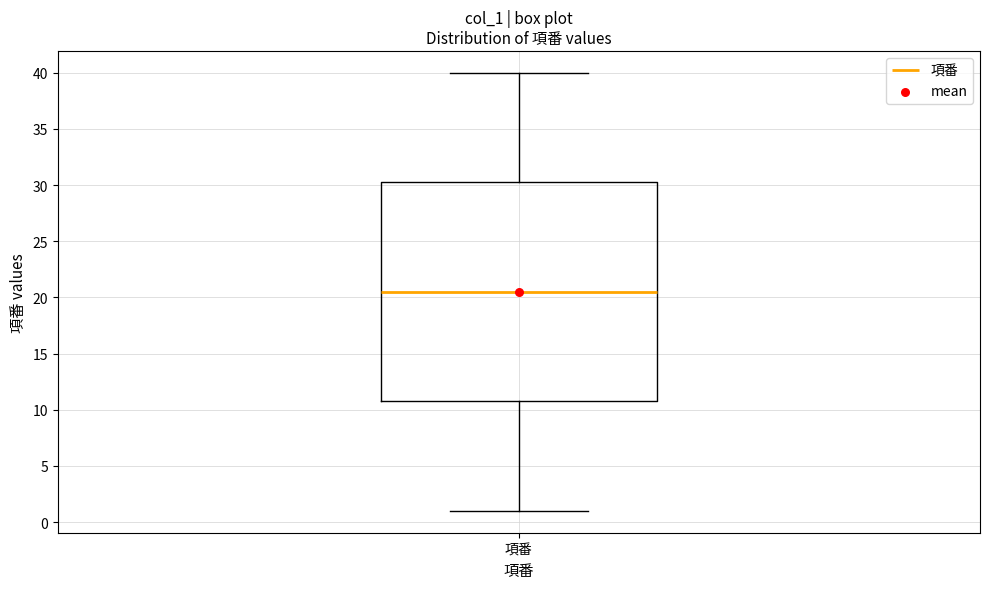

Transcribe this box plot: give where the median line is, the range the box spans, and where the two whiskers end, as read against the y-axis. The values are not printed on the chart, so give them approximately, as read against the axis.

median 20.5, box 11.0 to 30.5, whiskers 1.0 to 40.0